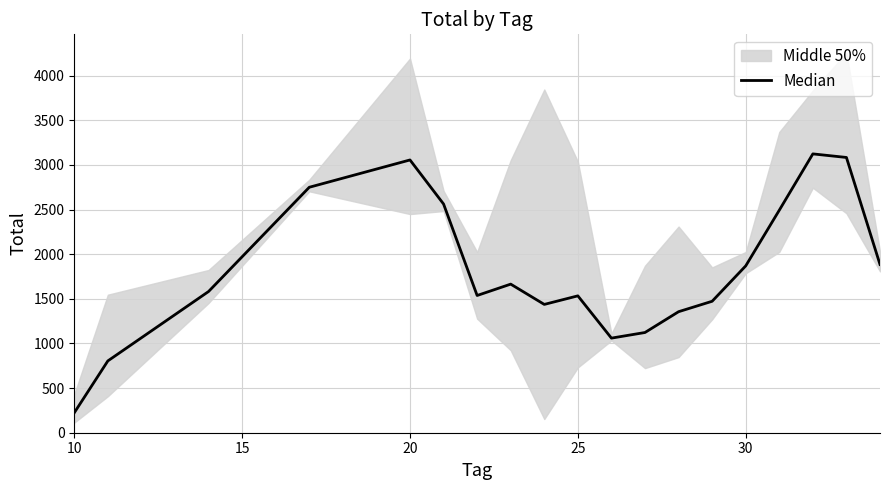

Count the number of values greater than 1582.

10